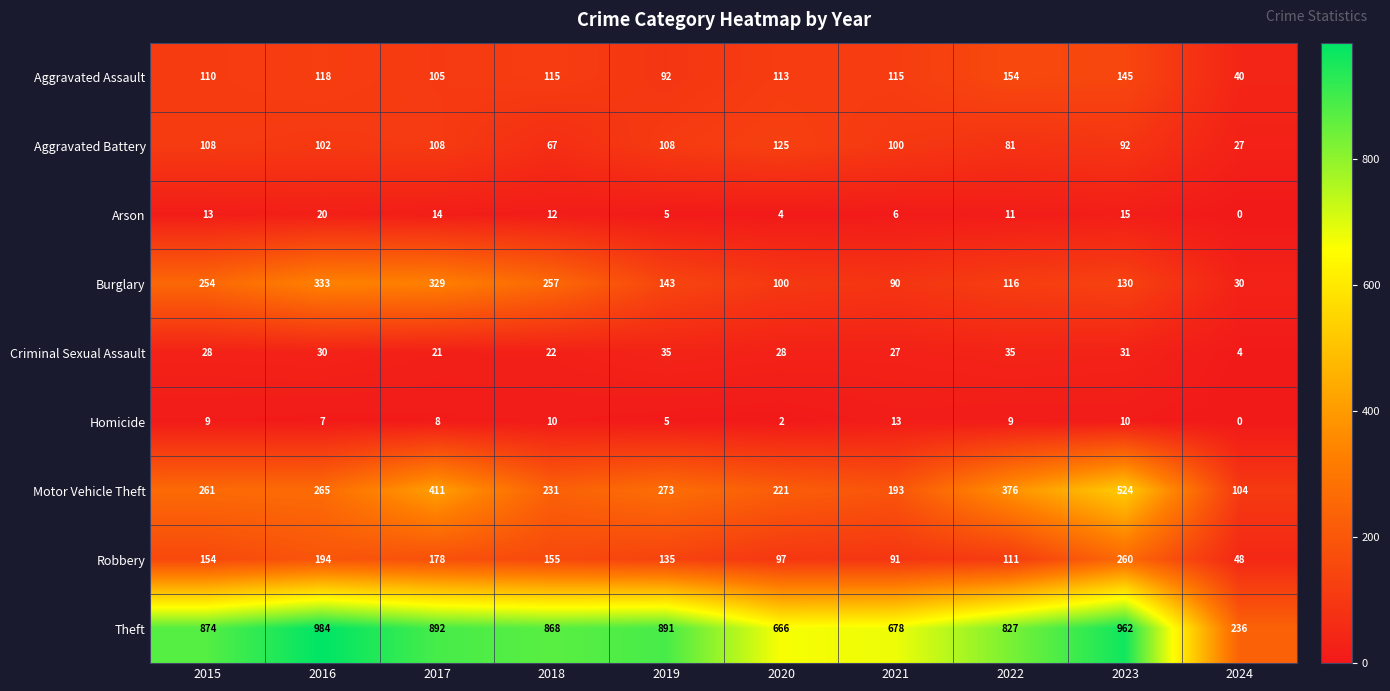

The Criminal Sexual Assault series shows 16 at 2020. True or false?

False